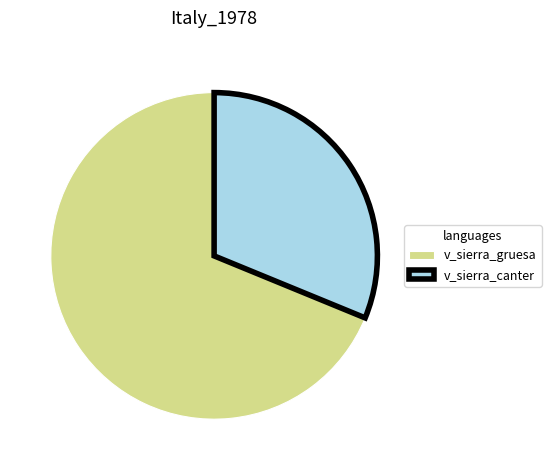

Does v_sierra_gruesa account for over 50% of the chart?

Yes